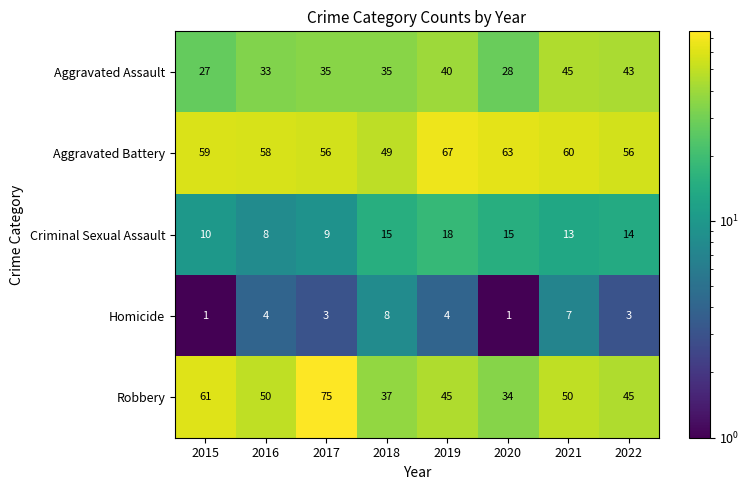

What is the greatest value displayed?

75